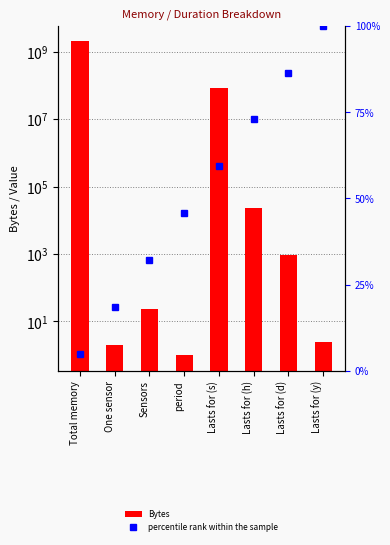

Rank the categories by percentile rank within the sample value from highest to lowest.

Lasts for (y), Lasts for (d), Lasts for (h), Lasts for (s), period, Sensors, One sensor, Total memory